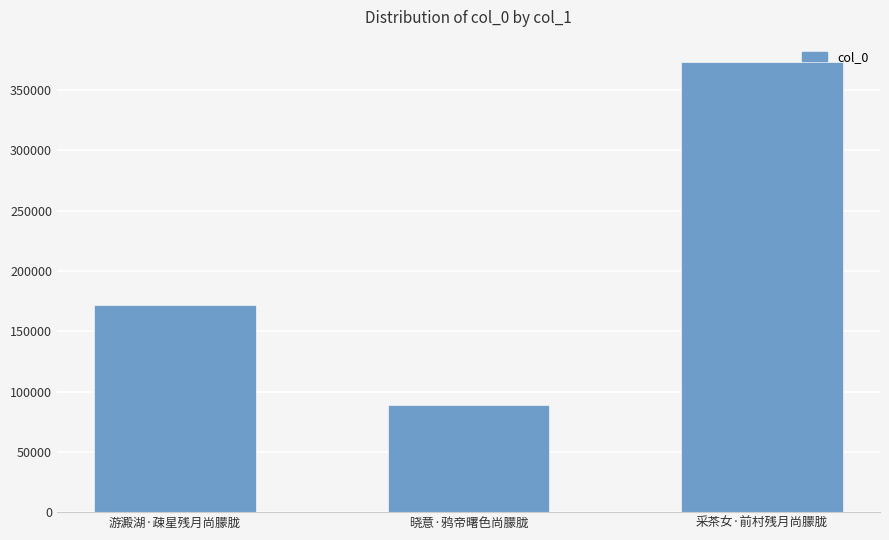

What value does the data have at 晓意·鸦帝曙色尚朦胧, to the nearest 10?

89220